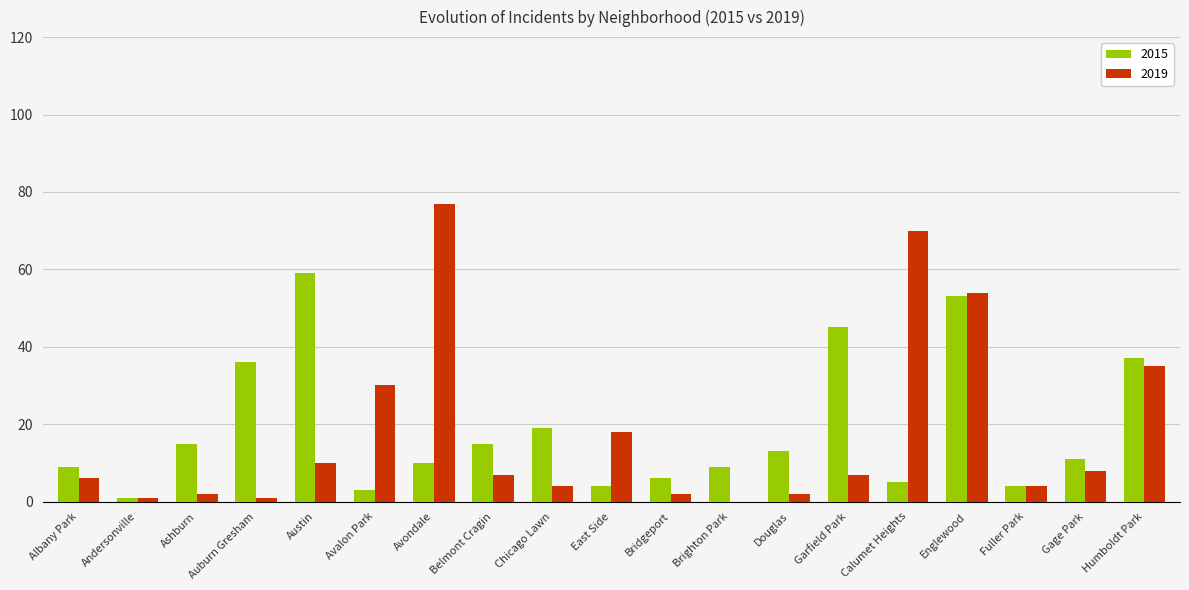

What is the total value across all series at Garfield Park?

52